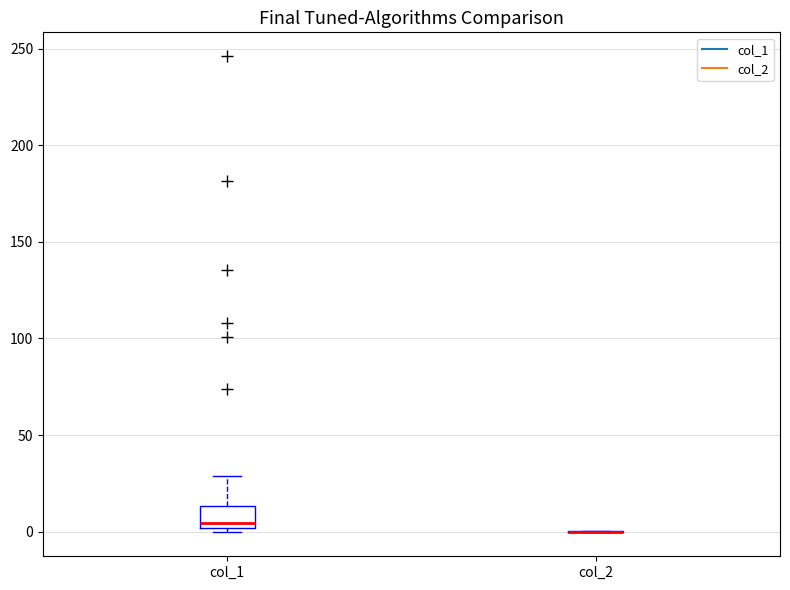

Reading left to right, transcribe this box plot: for each box, give where its median line is, the range the box spans, and where its two whiskers end, as read against the y-axis. The values are not printed on the chart, so give them approximately, as read against the axis.

col_1: median 5, box 0 to 15, whiskers 0 (just below the box's lower edge) to 30
col_2: box collapsed to a line at 0, whiskers 0 to 0